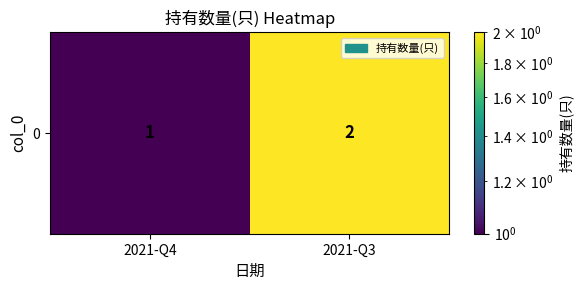

Reading left to right, list all the values displayed in this chart.

1	2